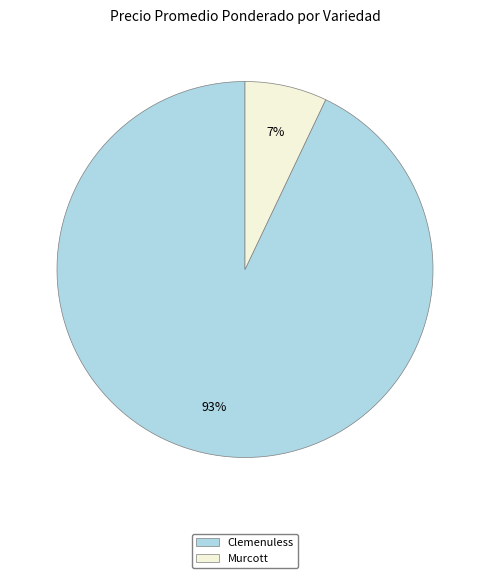

What percentage is the Clemenuless slice, to the nearest percent?

93%